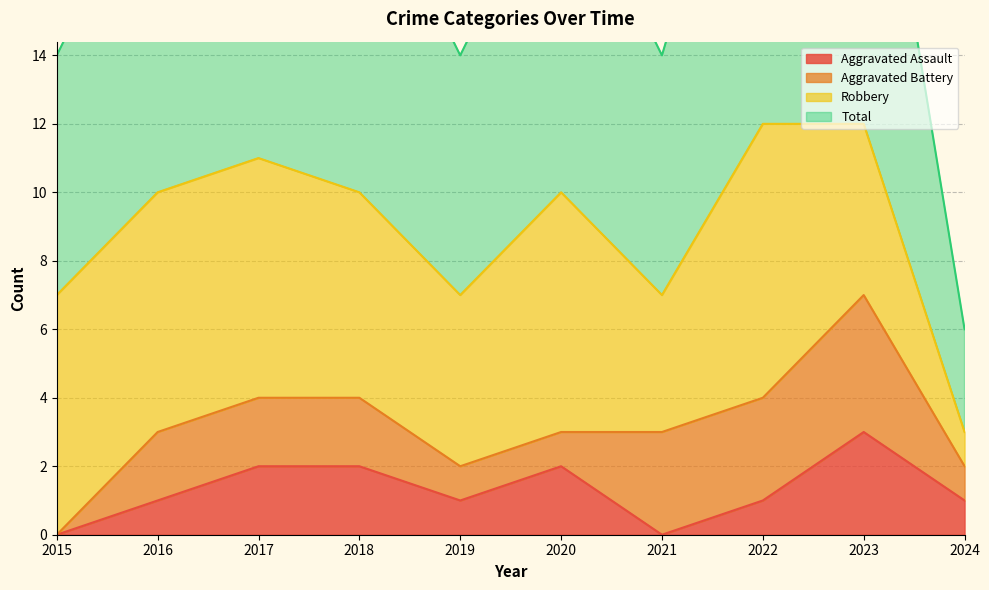

How many interior local valleys does the Total series have?

2